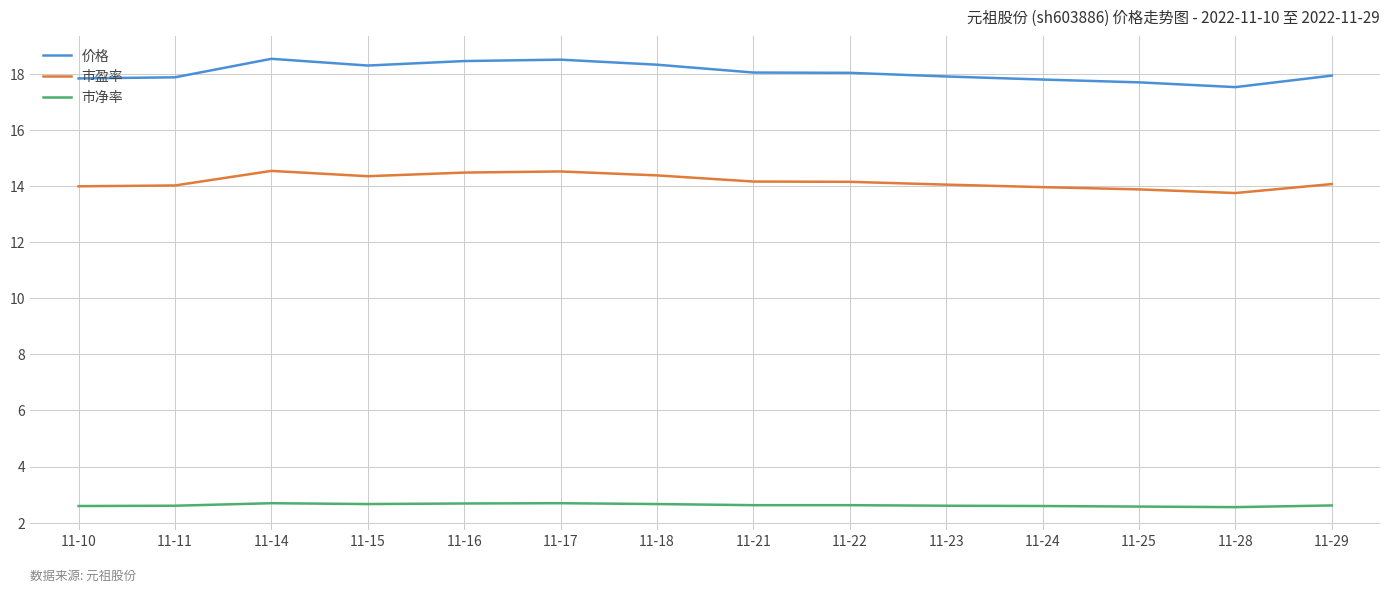

What is the difference between the second highest and minimum values in the 市盈率 series?

0.8